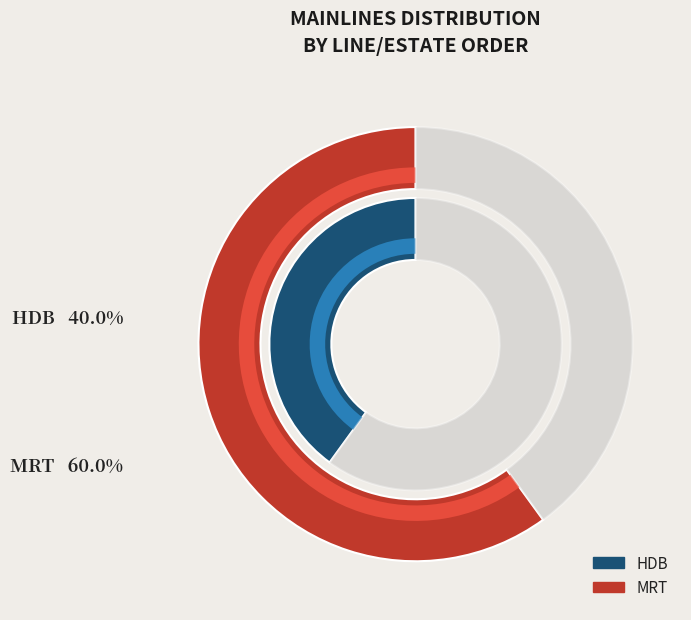

To the nearest percent, what portion does MRT represent?

60%